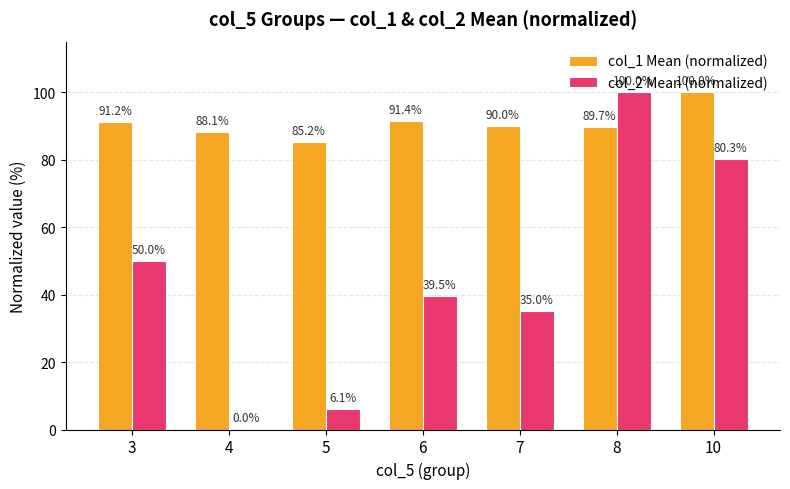

Which series changed the most between 3 and 7?

col_2 Mean (normalized)